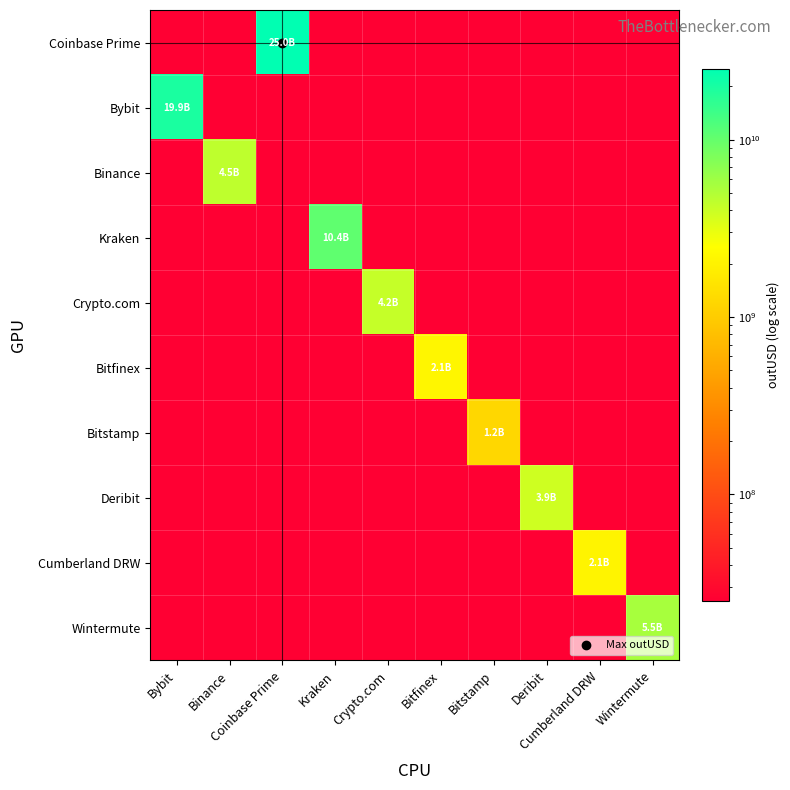

Which series has the widest spread of values?

Coinbase Prime